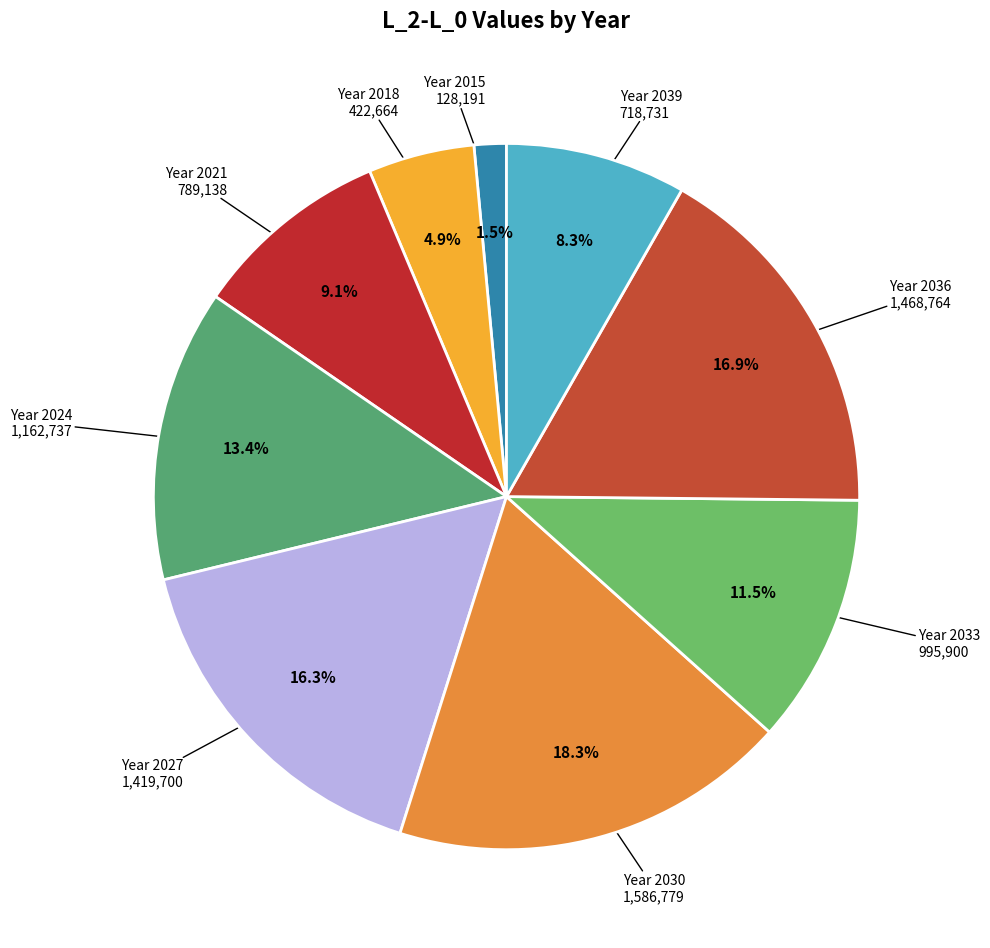

How many slices are in this pie chart?

9